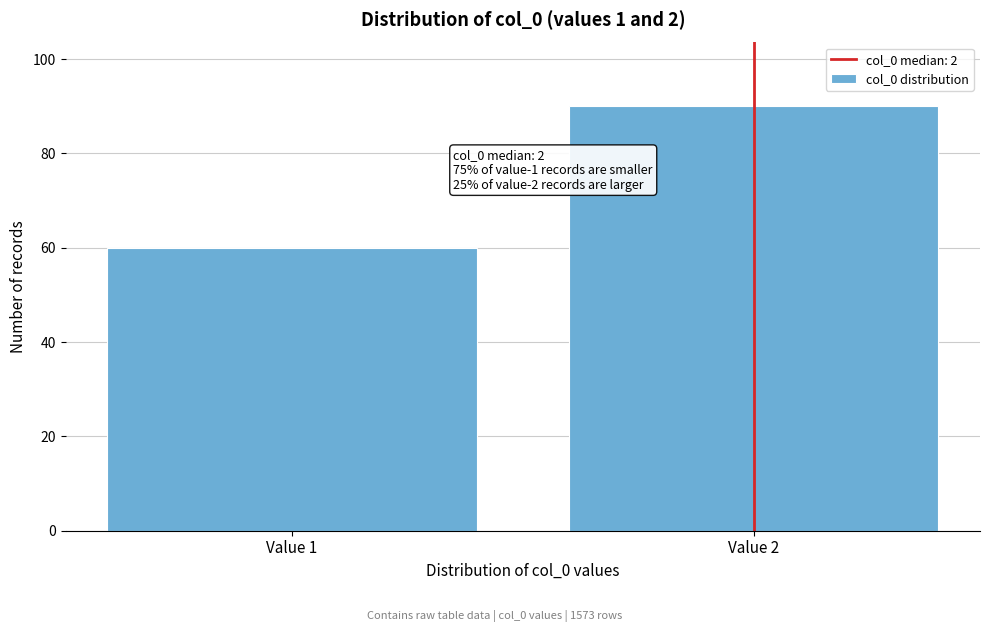

Reading left to right, what are all the values shown in this chart?

60	90